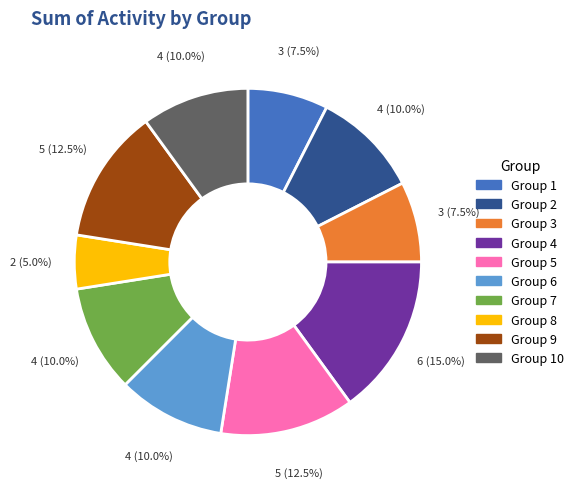

What is the largest slice in the pie chart?

Group 4